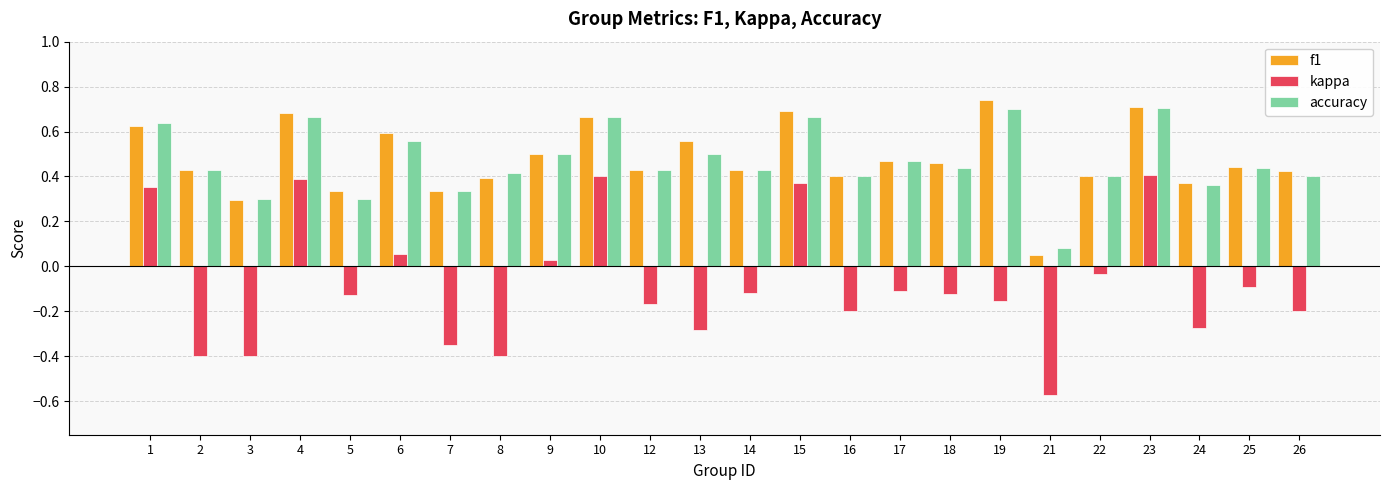

What is the sum of the kappa values at 10 and 23?

0.8